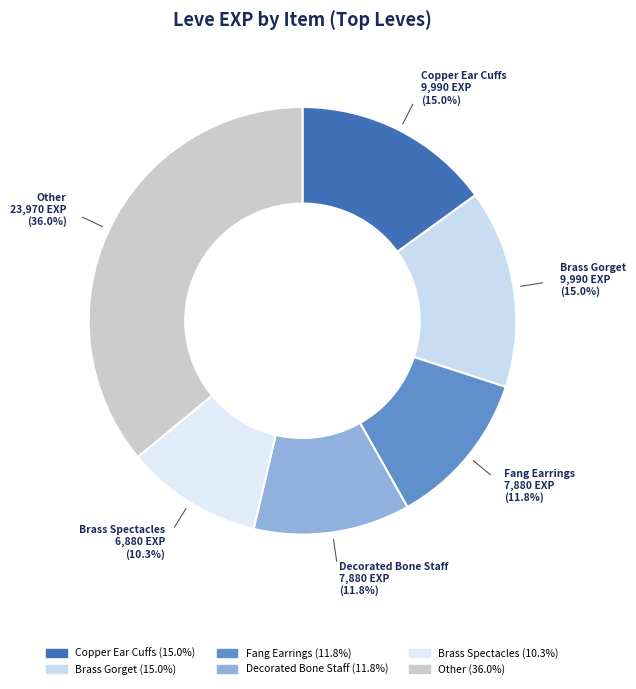

How many slices are in this pie chart?

6